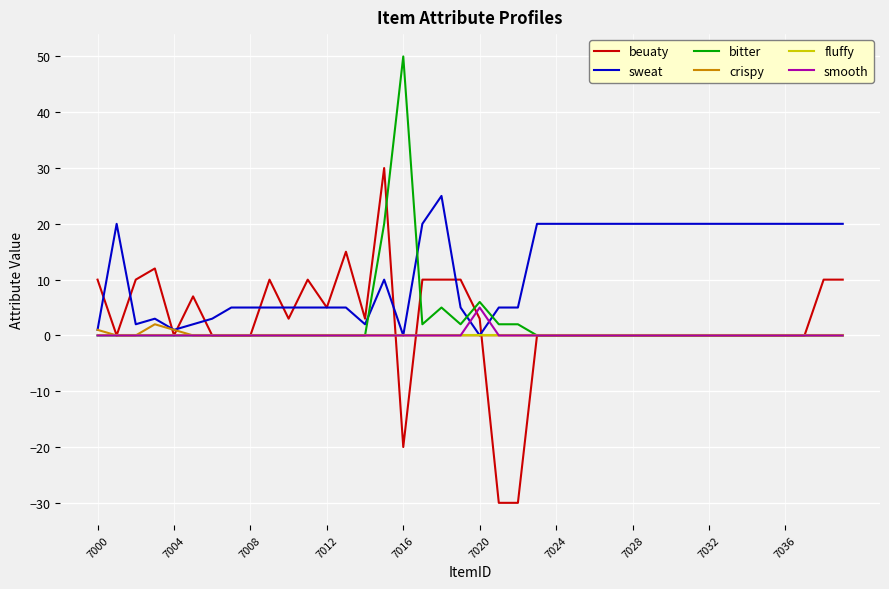

What is the minimum value shown in the chart?

-30